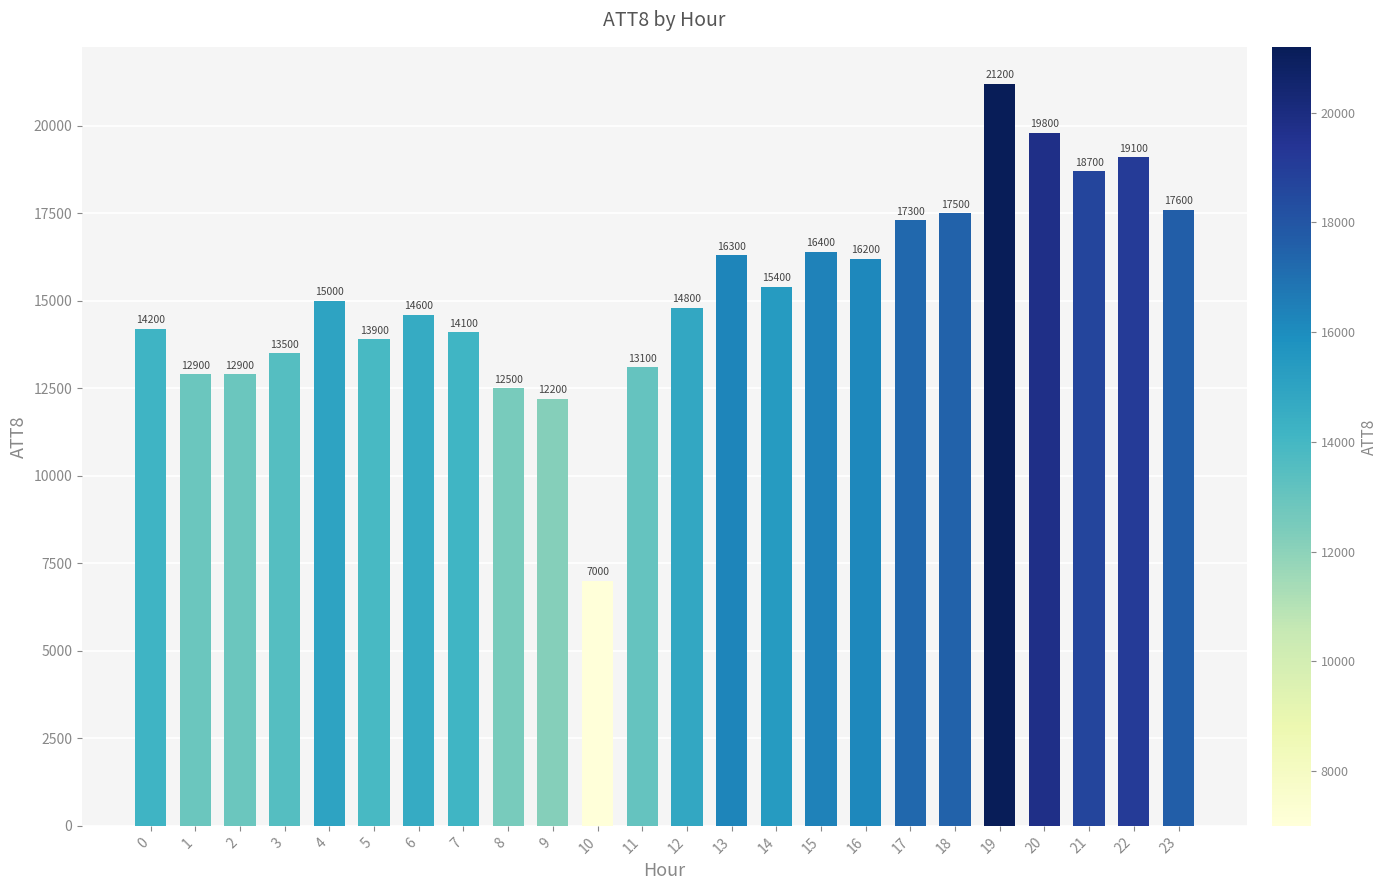

Approximately how many times larger is the value at 11 compared to 15?

0.8